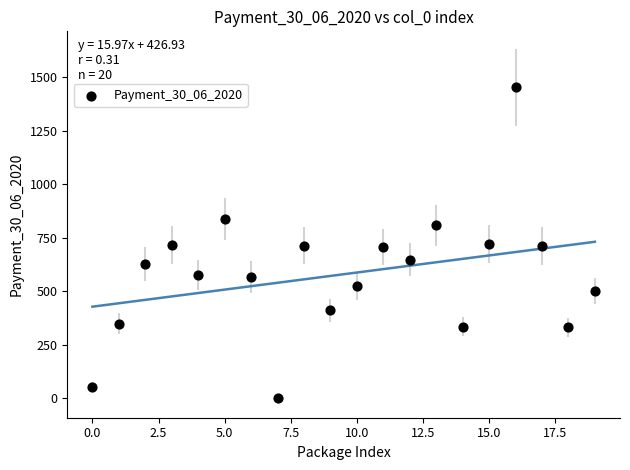

How many data points are displayed?

20